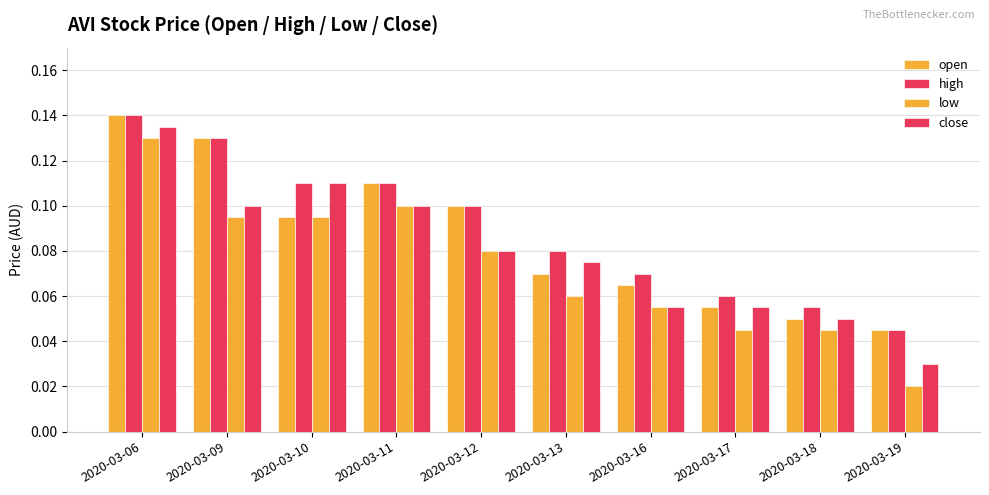

How many bars are there in total?

40